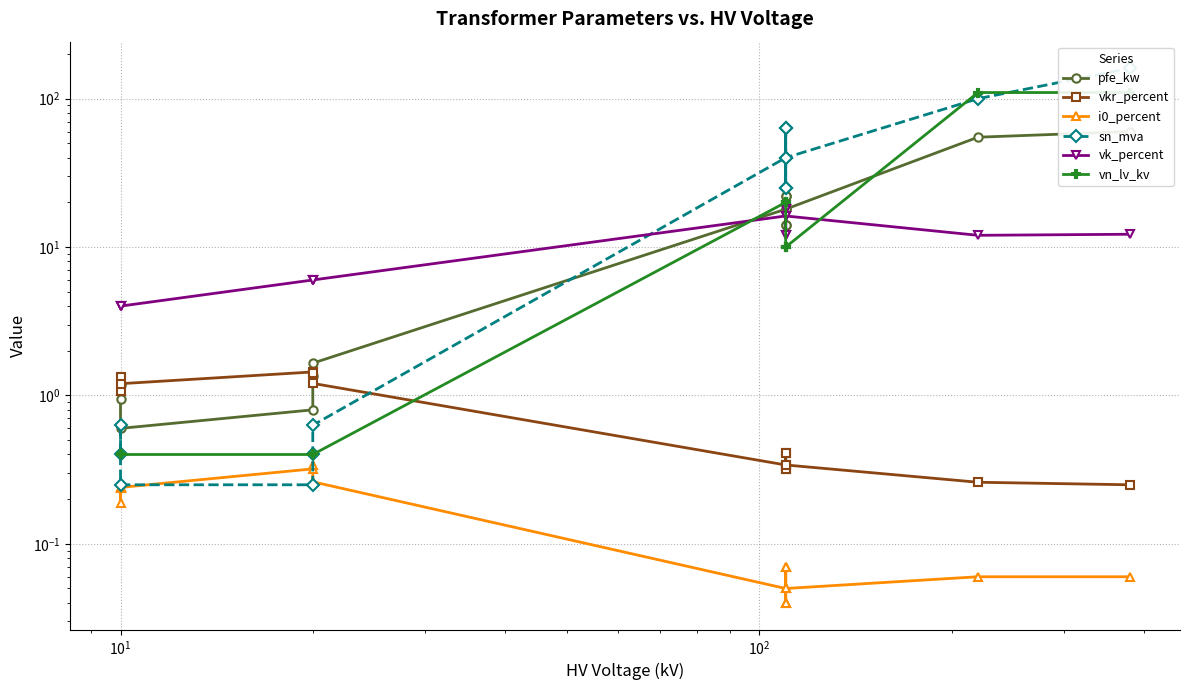

Reading left to right, what are all the values shown in this chart?

pfe_kw: 0.9	1.2	0.6	0.8	1.4	1.6	18.0	22.0	14.0	22.0	14.0	18.0	55.0	60.0
vkr_percent: 1.3	1.1	1.2	1.4	1.4	1.2	0.3	0.3	0.4	0.3	0.4	0.3	0.3	0.2
i0_percent: 0.2	0.2	0.2	0.3	0.3	0.3	0.1	0.0	0.1	0.0	0.1	0.1	0.1	0.1
sn_mva: 0.4	0.6	0.2	0.2	0.4	0.6	40.0	63.0	25.0	63.0	25.0	40.0	100.0	160.0
vk_percent: 4.0	4.0	4.0	6.0	6.0	6.0	16.2	18.0	12.0	18.0	12.0	16.2	12.0	12.2
vn_lv_kv: 0.4	0.4	0.4	0.4	0.4	0.4	20.0	20.0	20.0	10.0	10.0	10.0	110.0	110.0